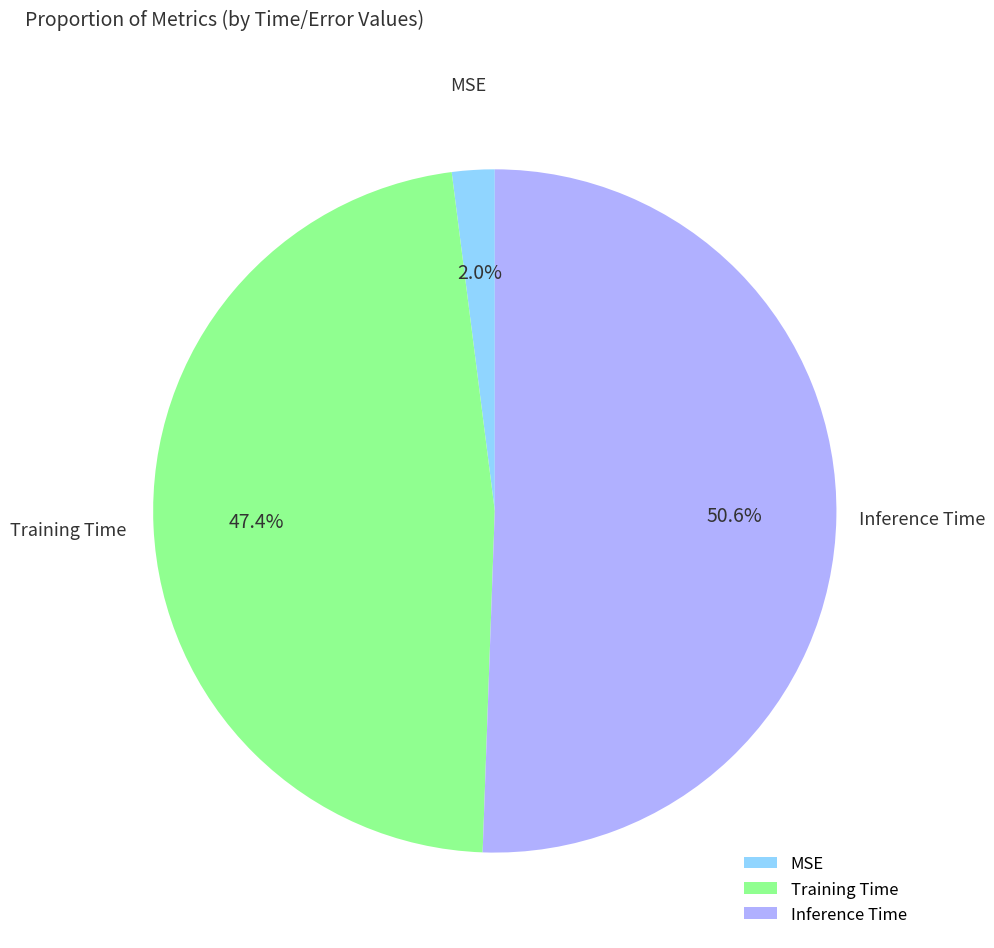

Which slice represents more than half of the pie?

Inference Time